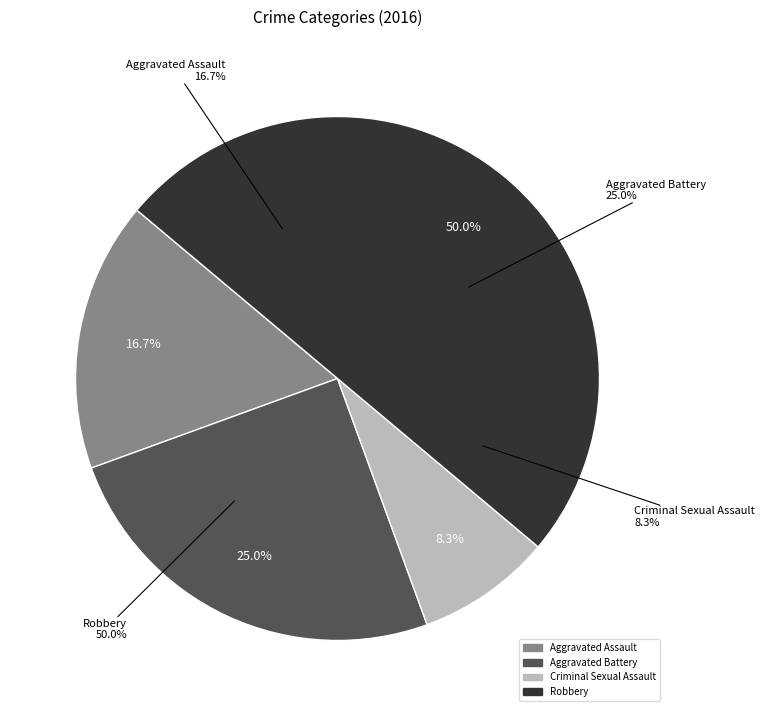

What is the ratio of the value at Criminal Sexual Assault to the value at Aggravated Assault?

0.5